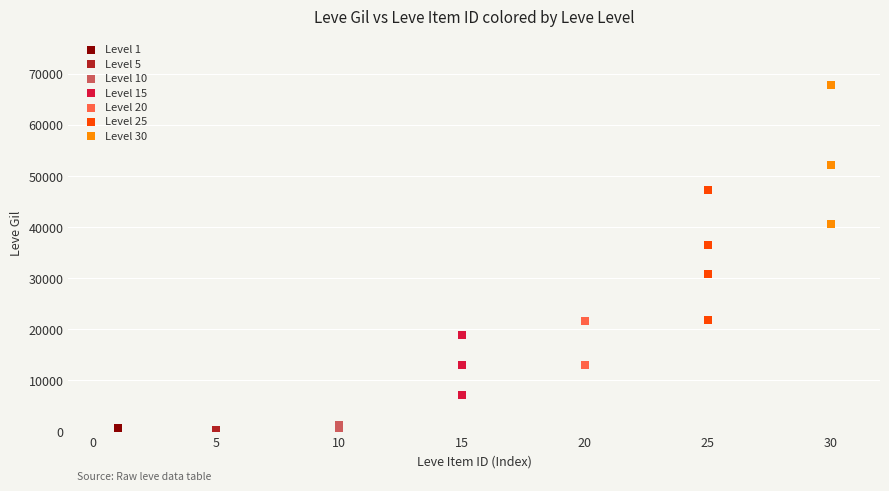

Which series reaches the maximum Y coordinate?

Level 30